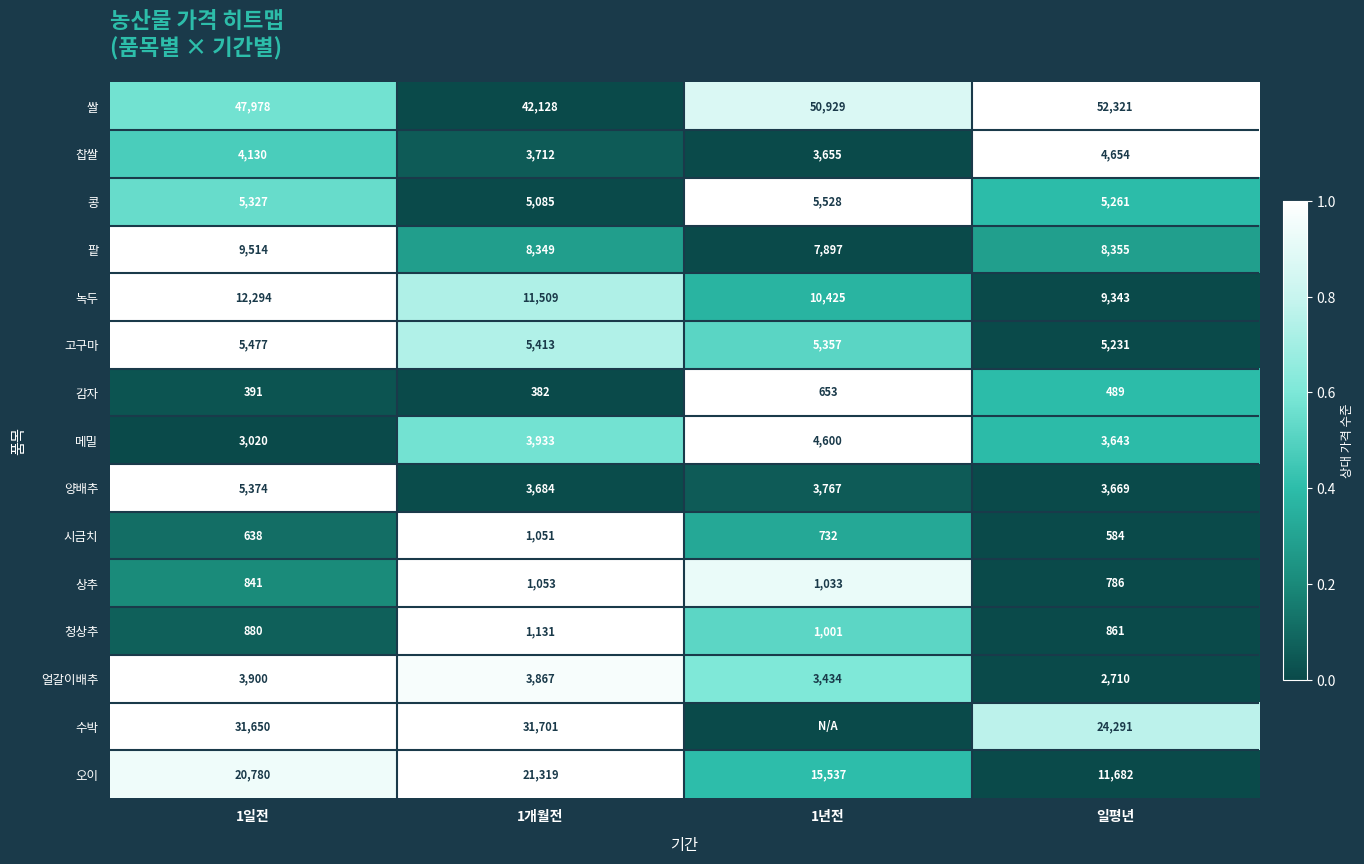

Which category has the highest value in the 쌀 series?

일평년